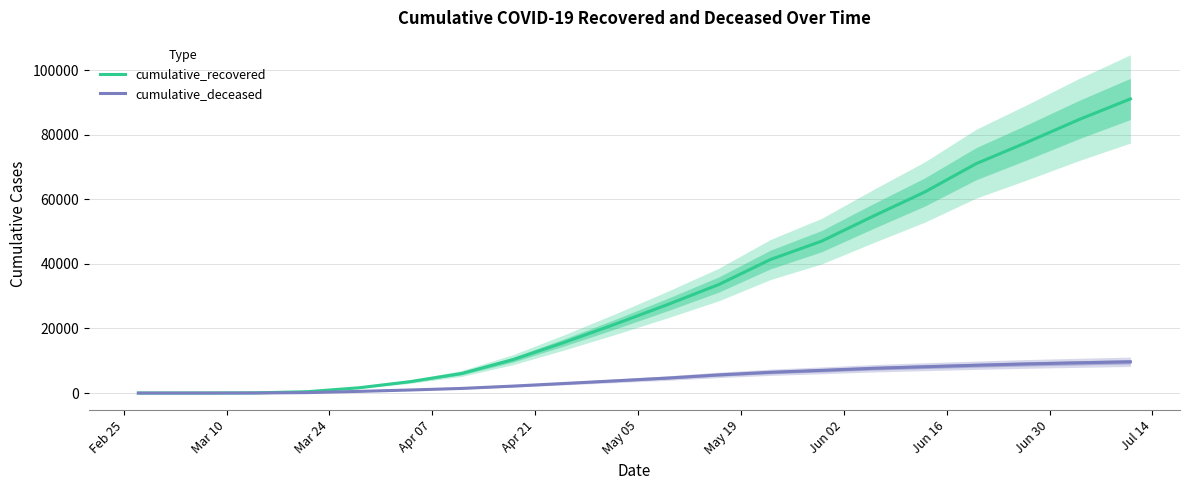

True or false: cumulative_recovered and cumulative_deceased cross at least once.

False